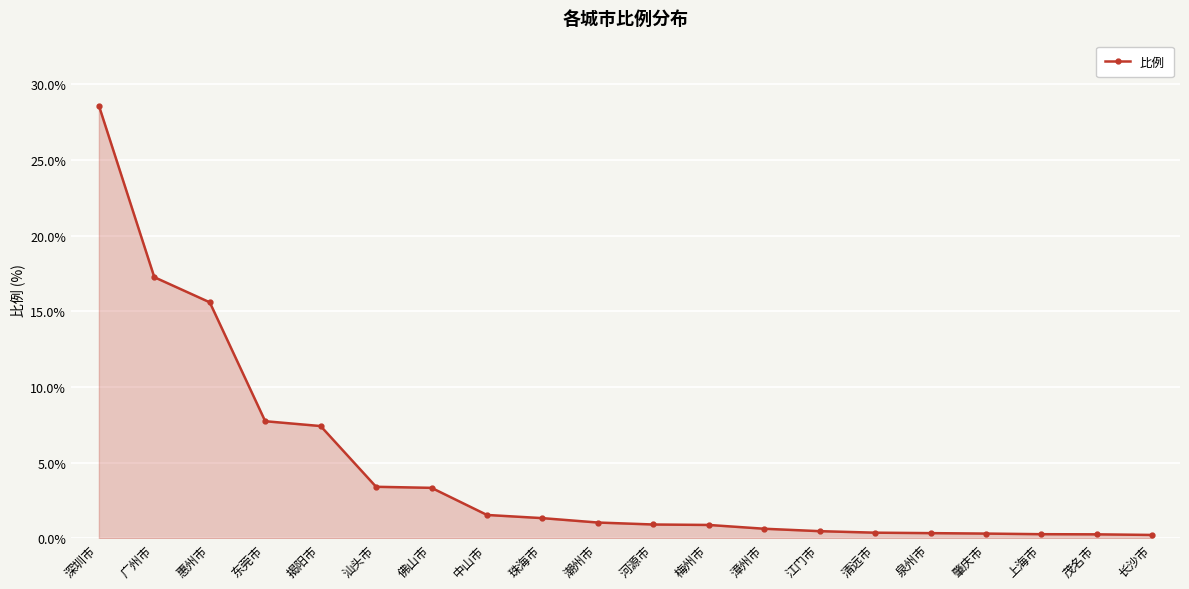

What is the ratio of the value at 梅州市 to the value at 汕头市?

0.3